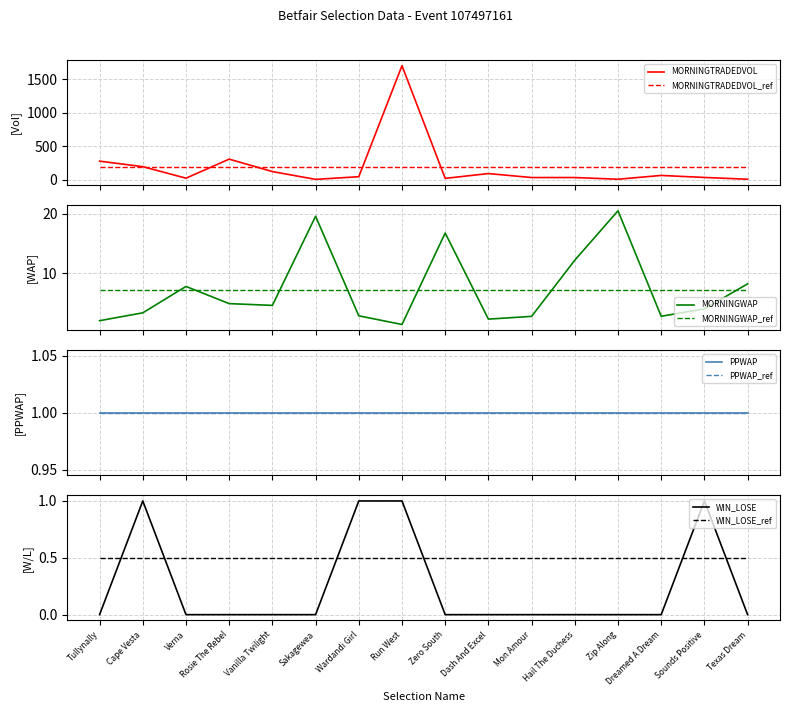

What is the label of the 5th point from the right?

Hail The Duchess